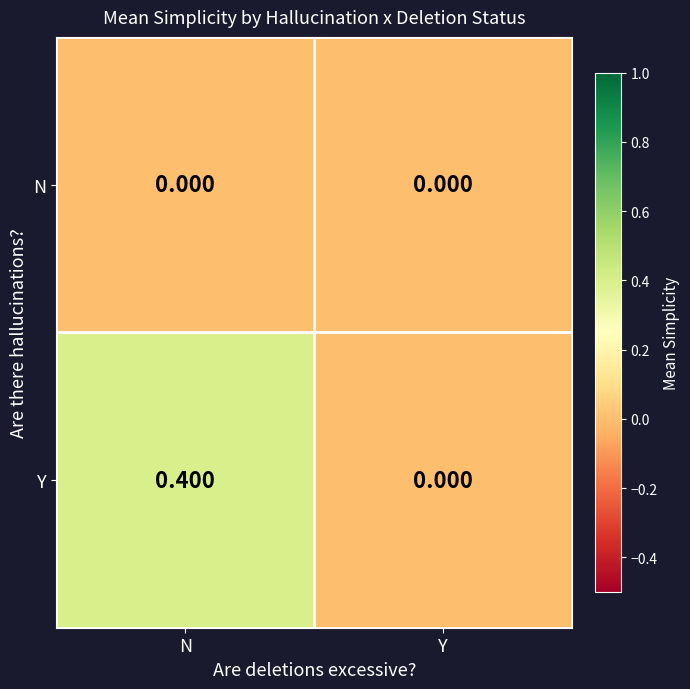

At which category is the sum across all series the highest?

N